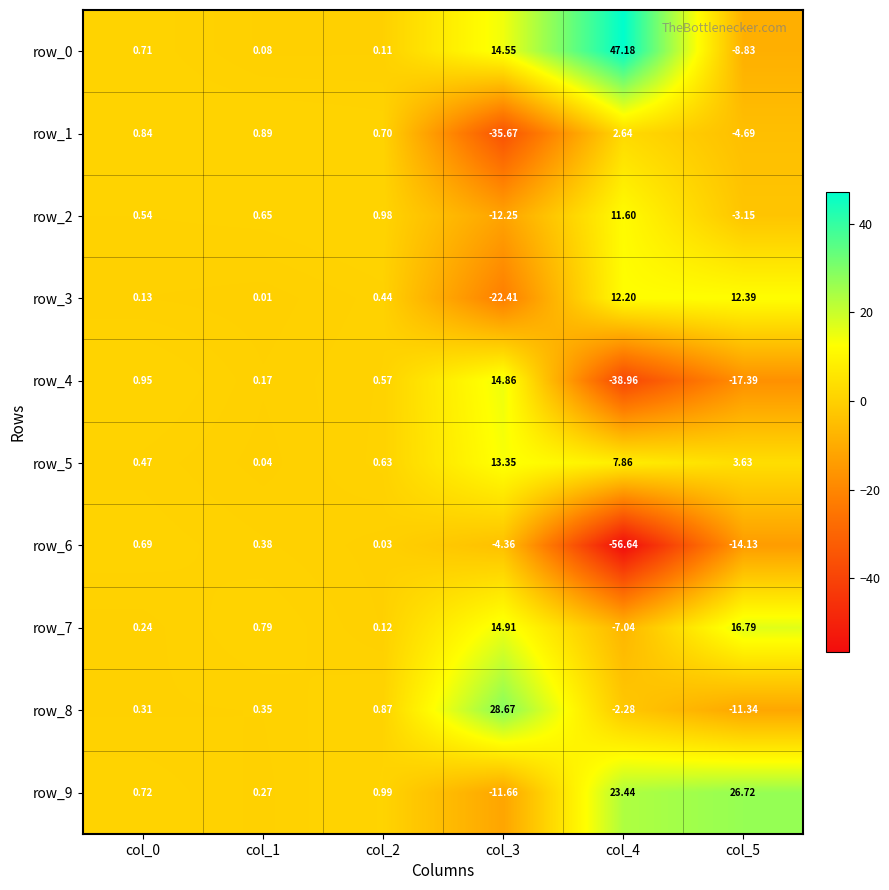

Where does the row_9 series first go above 0?

col_0